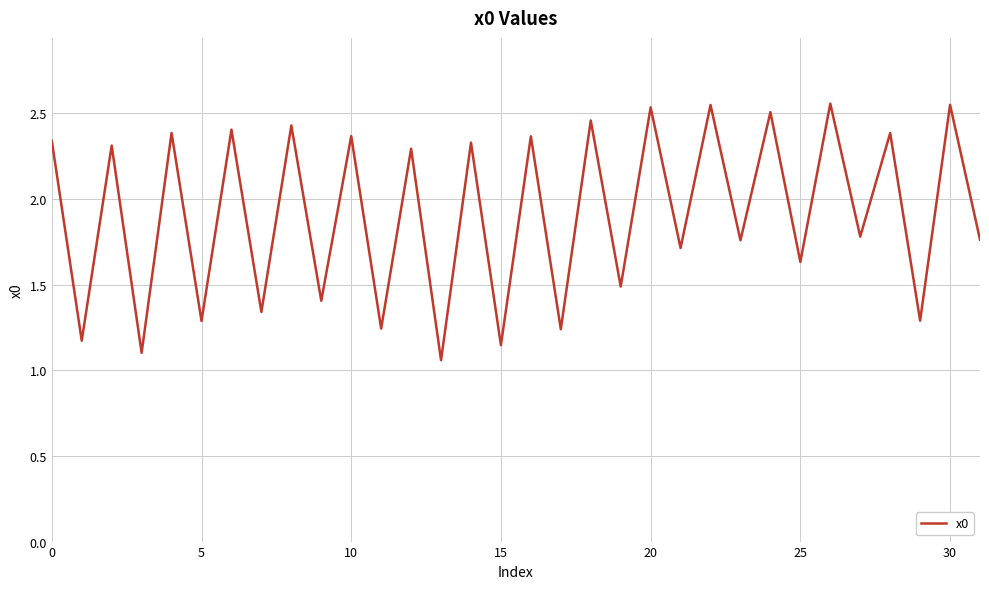

What is the difference between the maximum and minimum values?

1.5